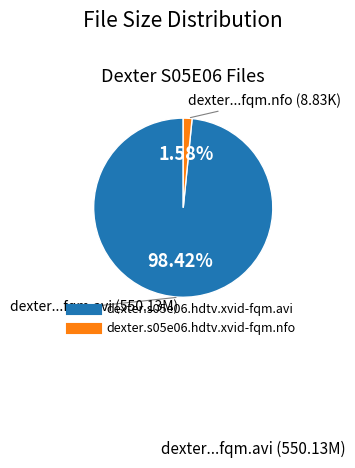

Combined, do dexter.s05e06.hdtv.xvid-fqm.avi and dexter.s05e06.hdtv.xvid-fqm.nfo account for over 50%?

Yes